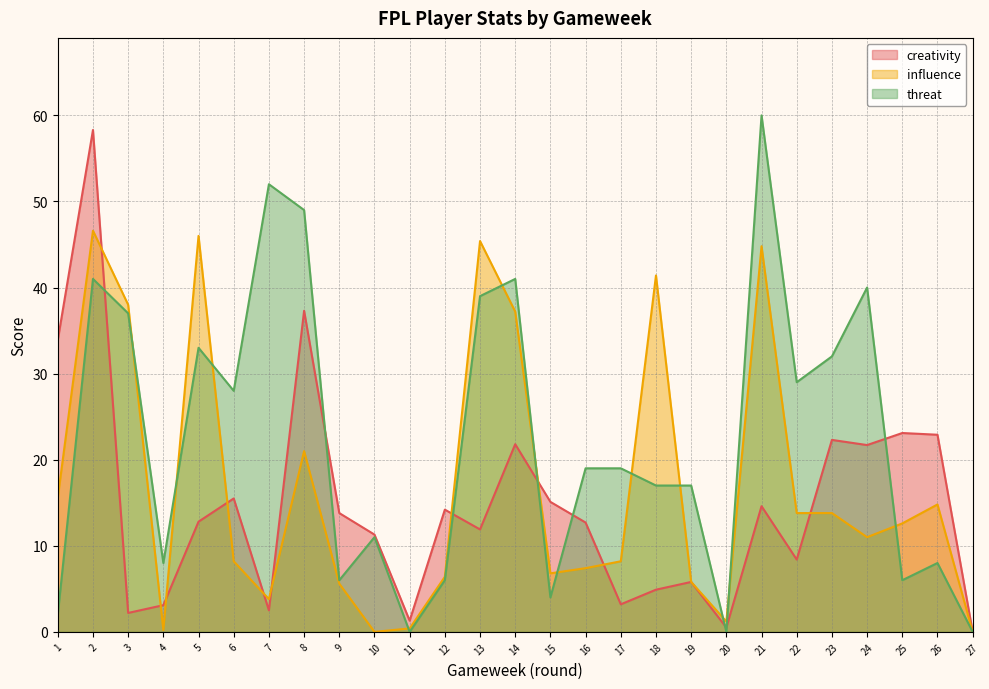

Which category has the highest value in the influence series?

2